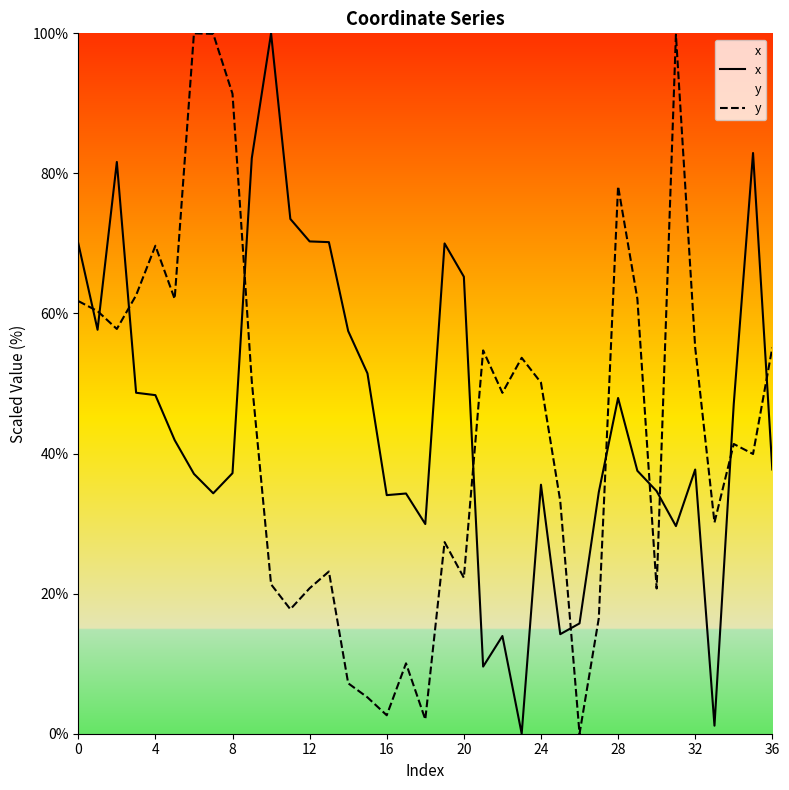

At how many categories does at least one series exceed 15?

37